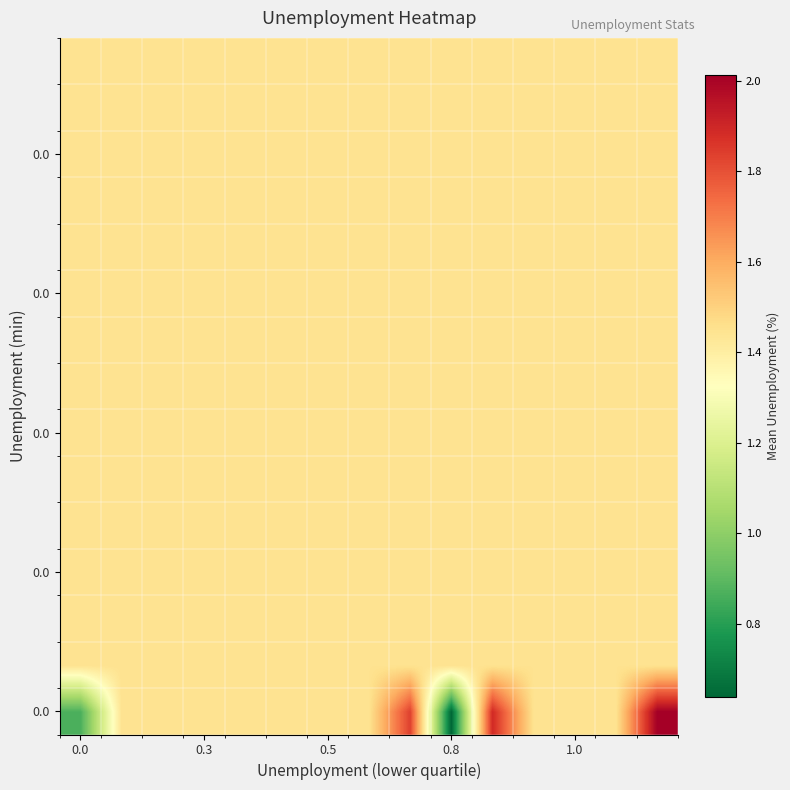

Count the number of categories in the chart.

15